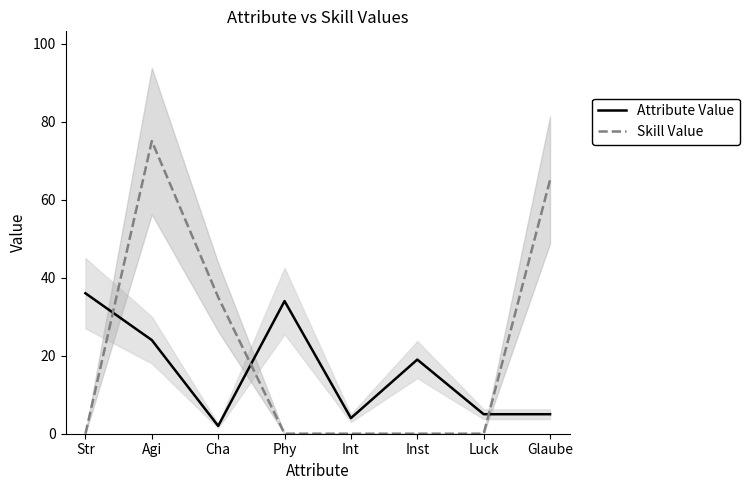

What is the difference between the maximum and minimum values in the Attribute Value series?

34